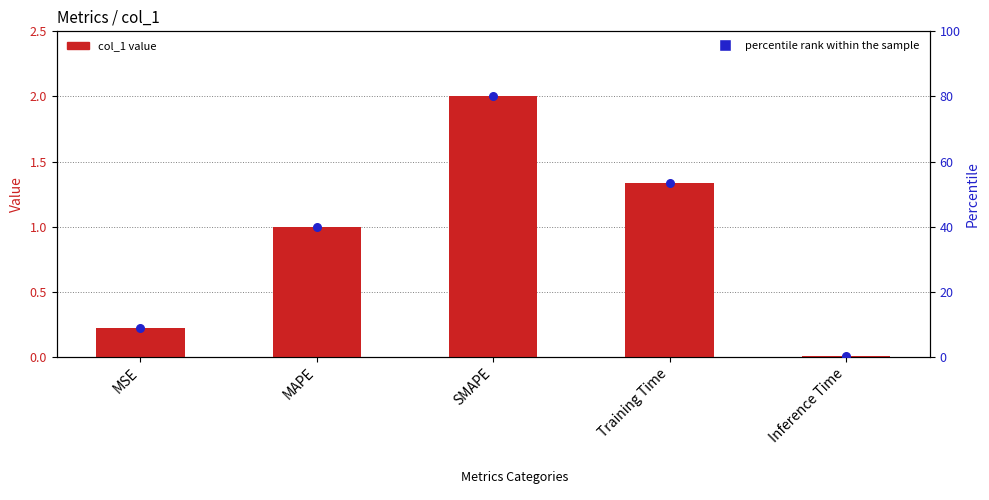

What is the total value across all series at Training Time?

54.8